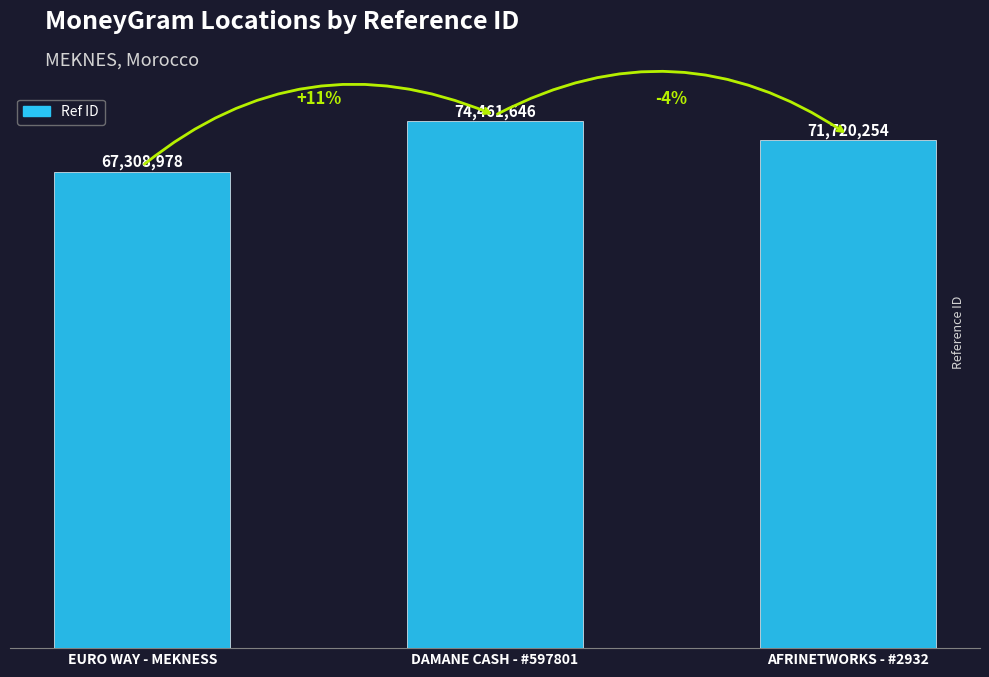

True or false: the data shows 67308978 at EURO WAY - MEKNESS.

True